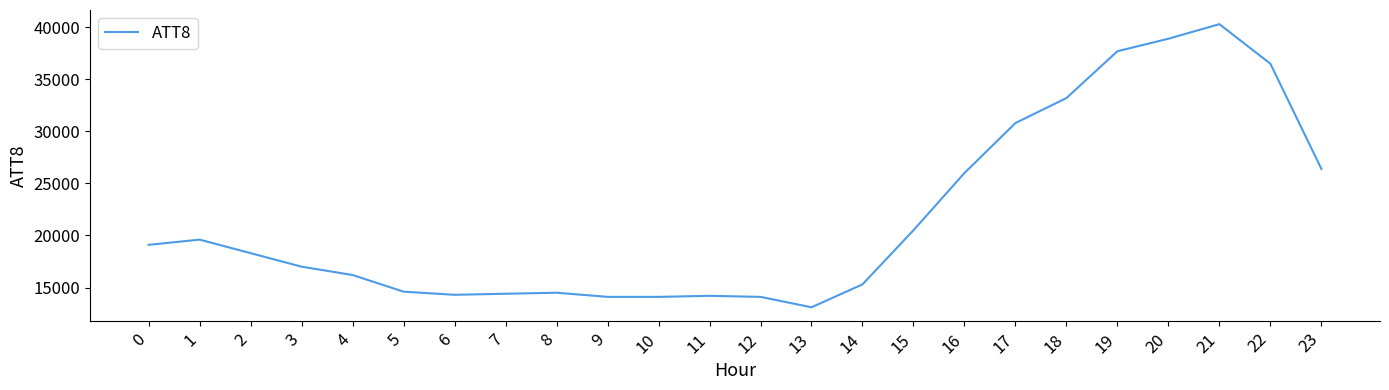

True or false: the data shows 30800 at 17.

True